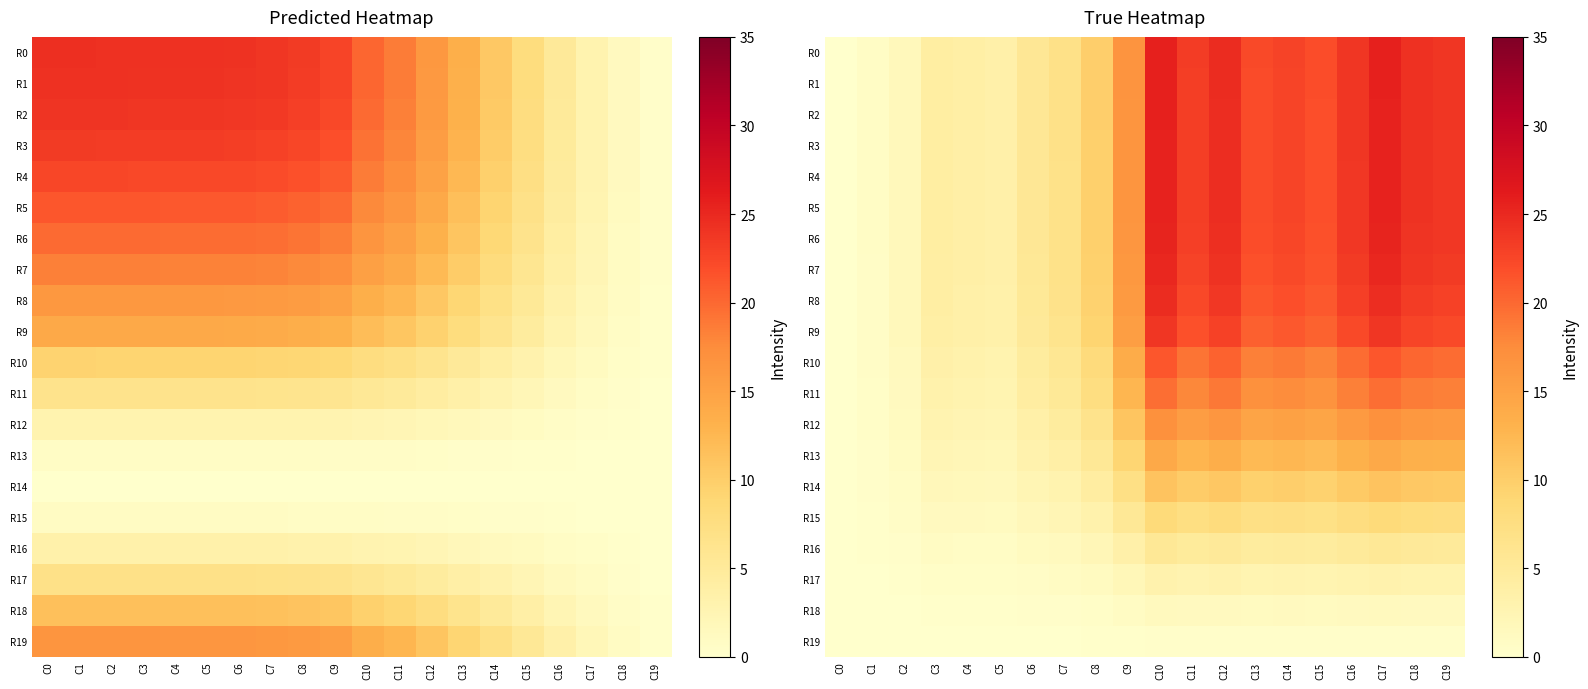

How many values in the R11 series exceed 16?

10